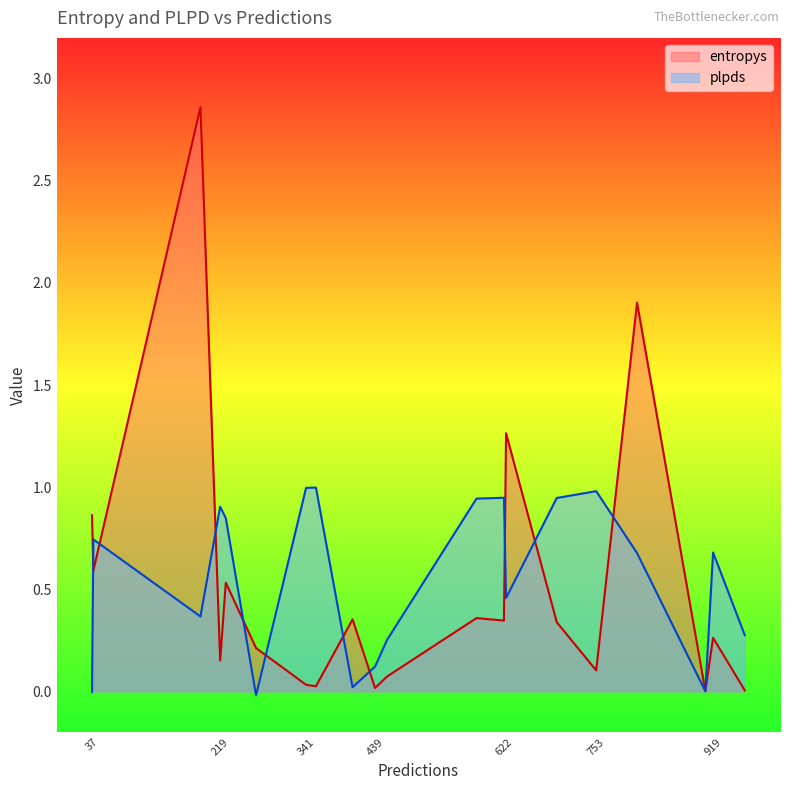

Does the chart have visible grid lines?

No